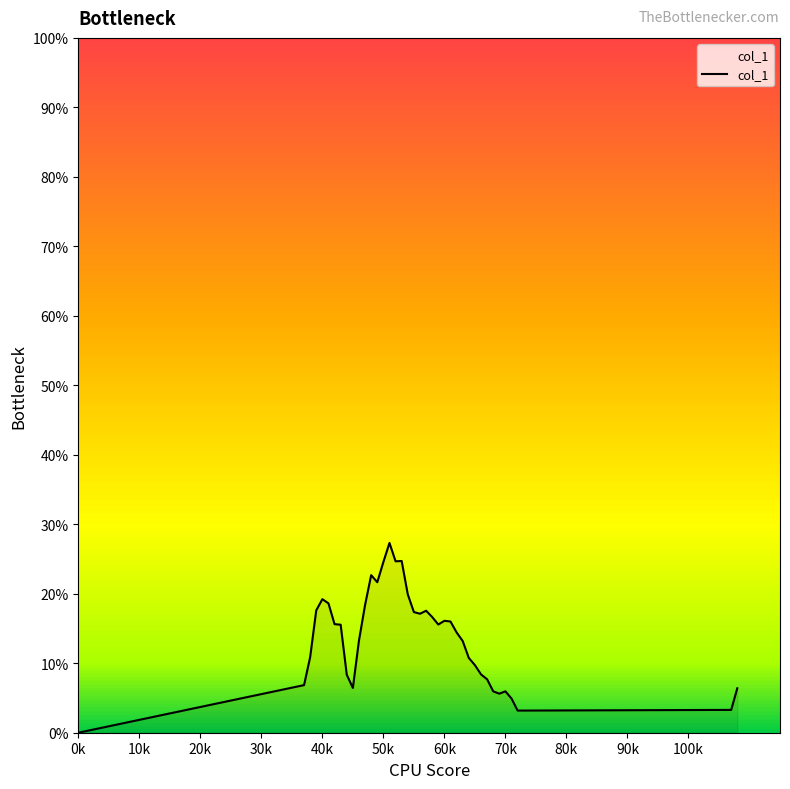

How many points are higher than both their immediate neighbors (excluding endpoints)?

7